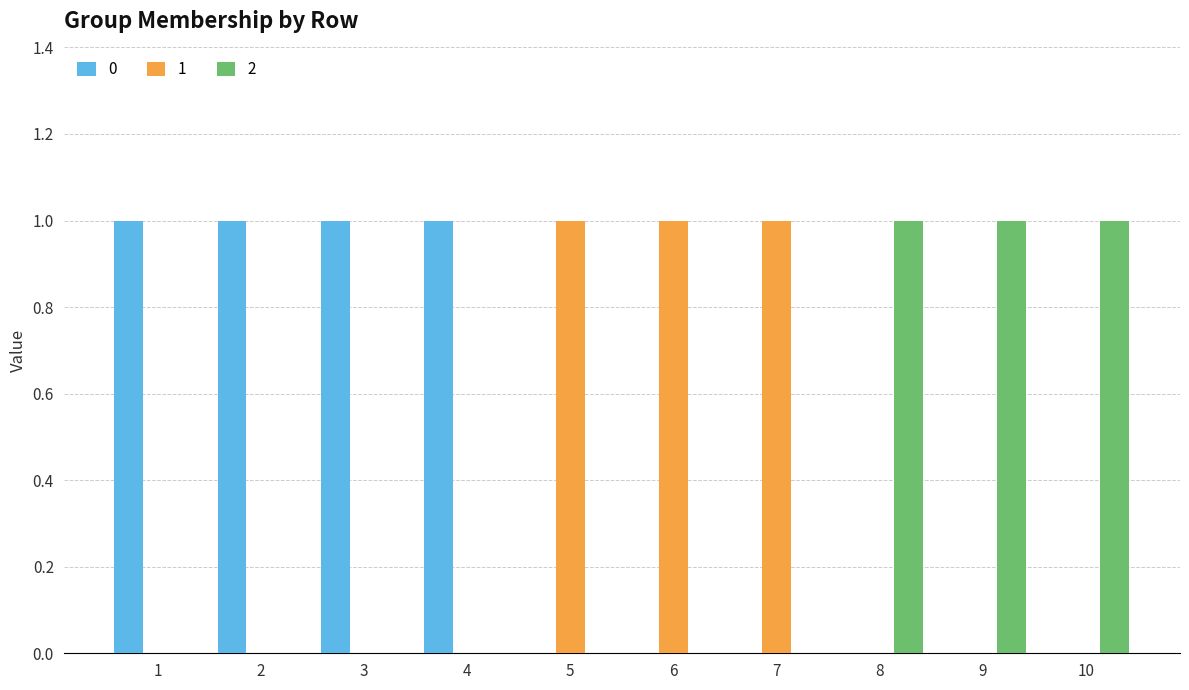

What is the maximum value for 2?

1